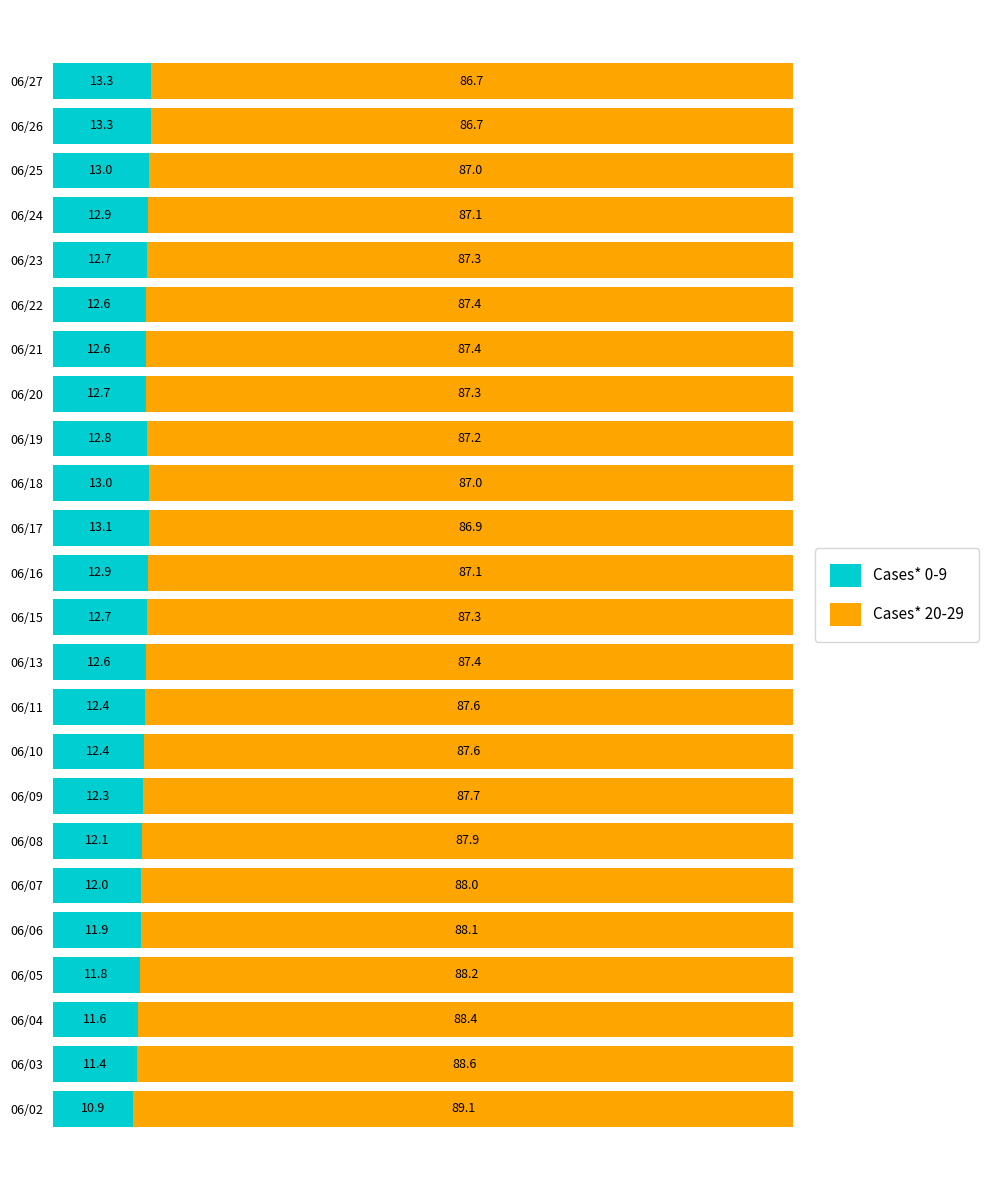

The value of Cases* 0-9 at 06/05 is 3.1. True or false?

False